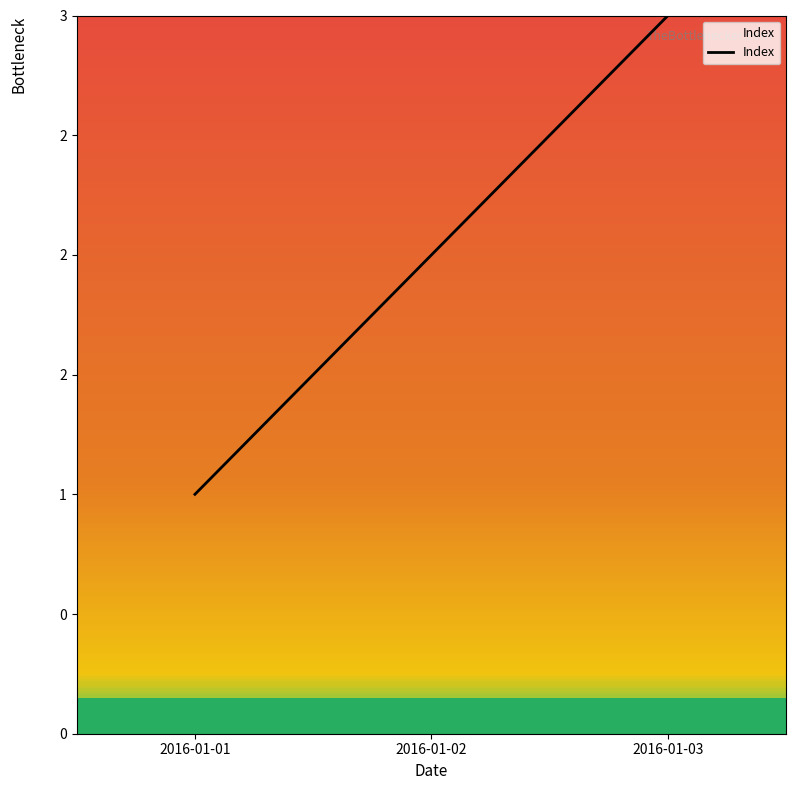

Between 2016-01-01 and 2016-01-03, which is larger?

2016-01-03